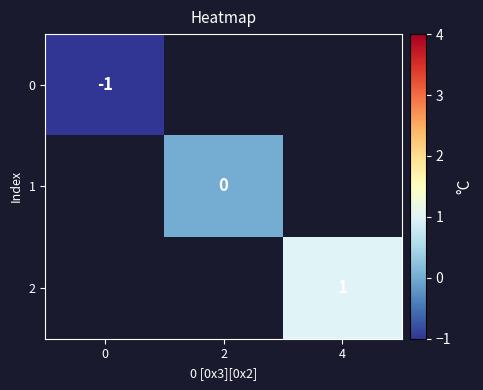

The value of 2 at 4 is 1. True or false?

True